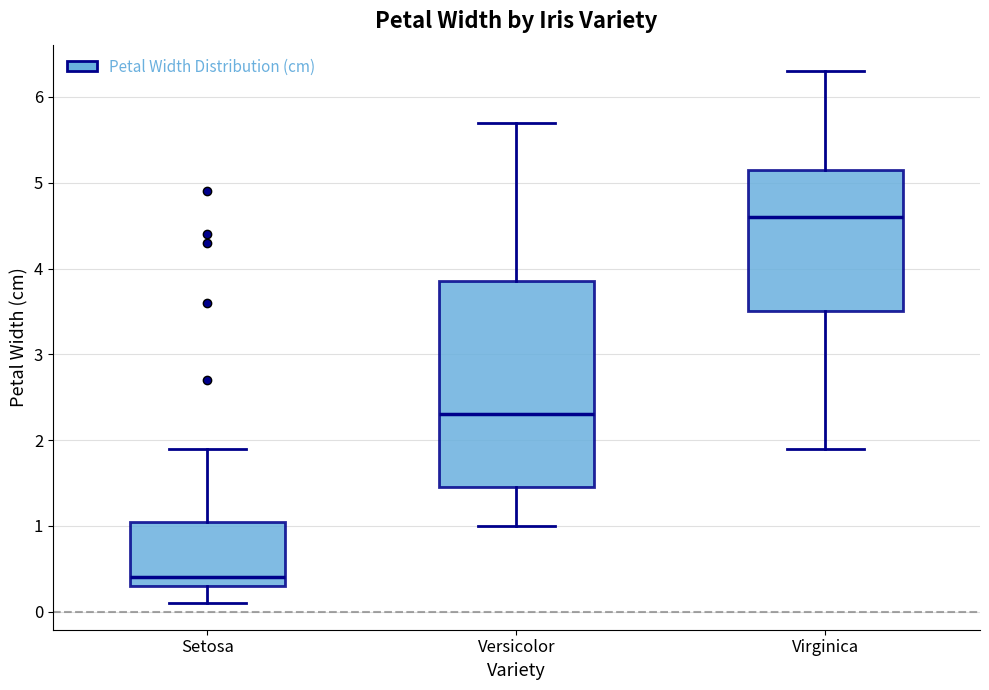

Where does the median line of the box for Setosa sit on the y-axis? The values are not printed on the chart, so give them approximately, as read against the axis.

0.4